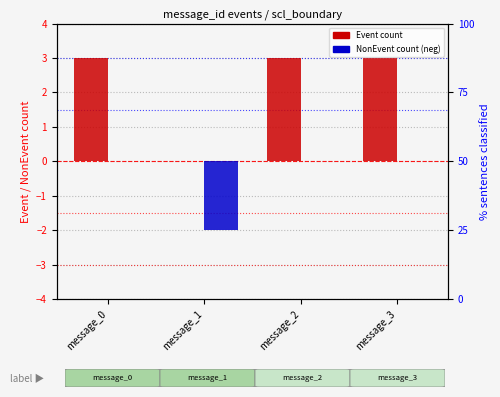

List the series in order of their overall mean, highest first.

Event, NonEvent